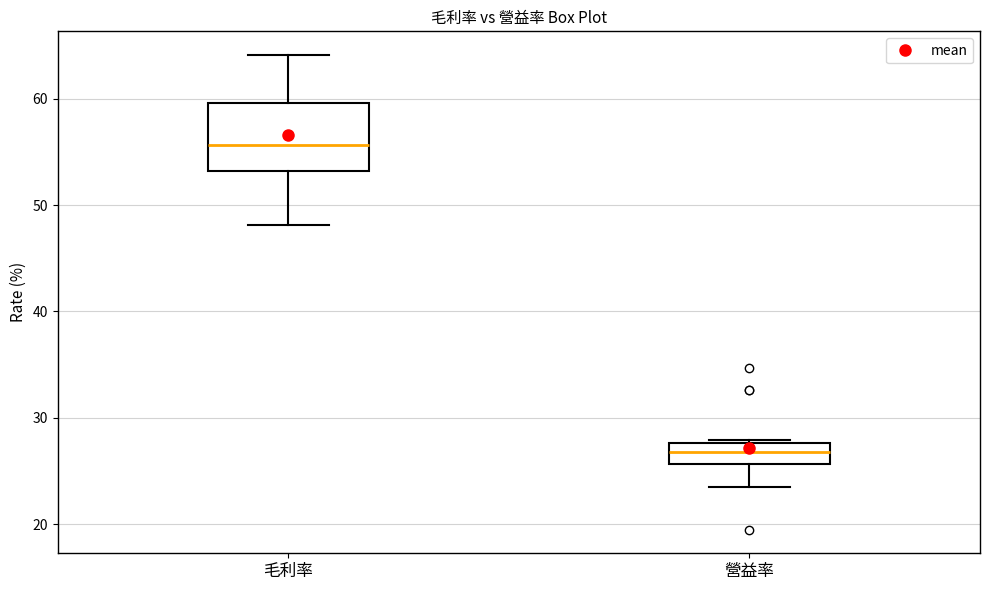

Which box's median line is the lowest?

營益率